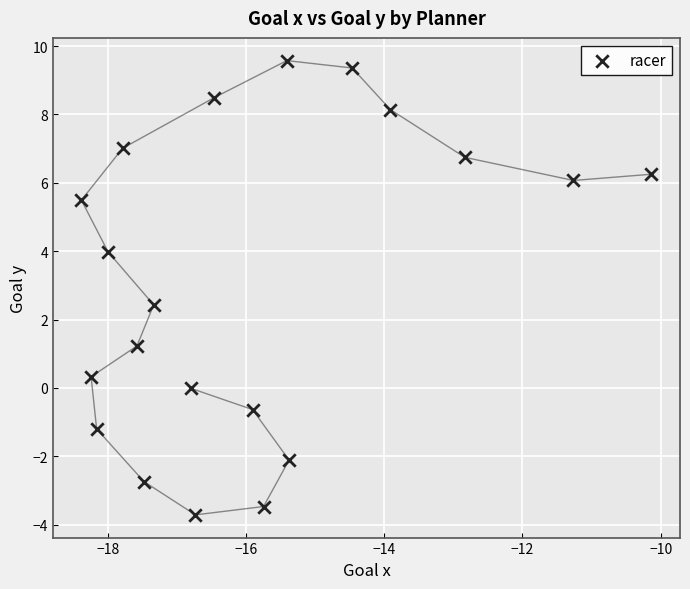

What is the range of X values (max minus min)?

8.3